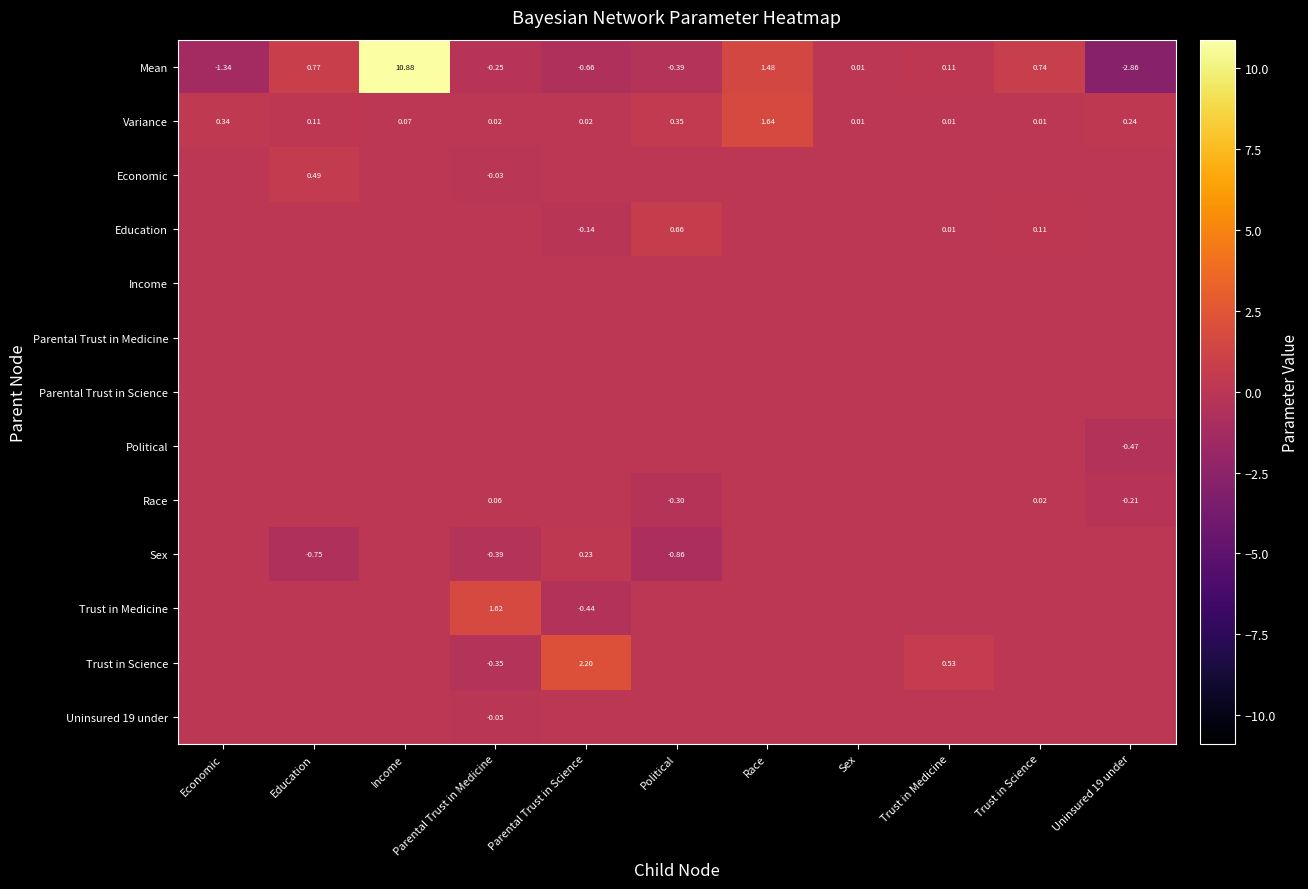

How many data points does each series have?

11